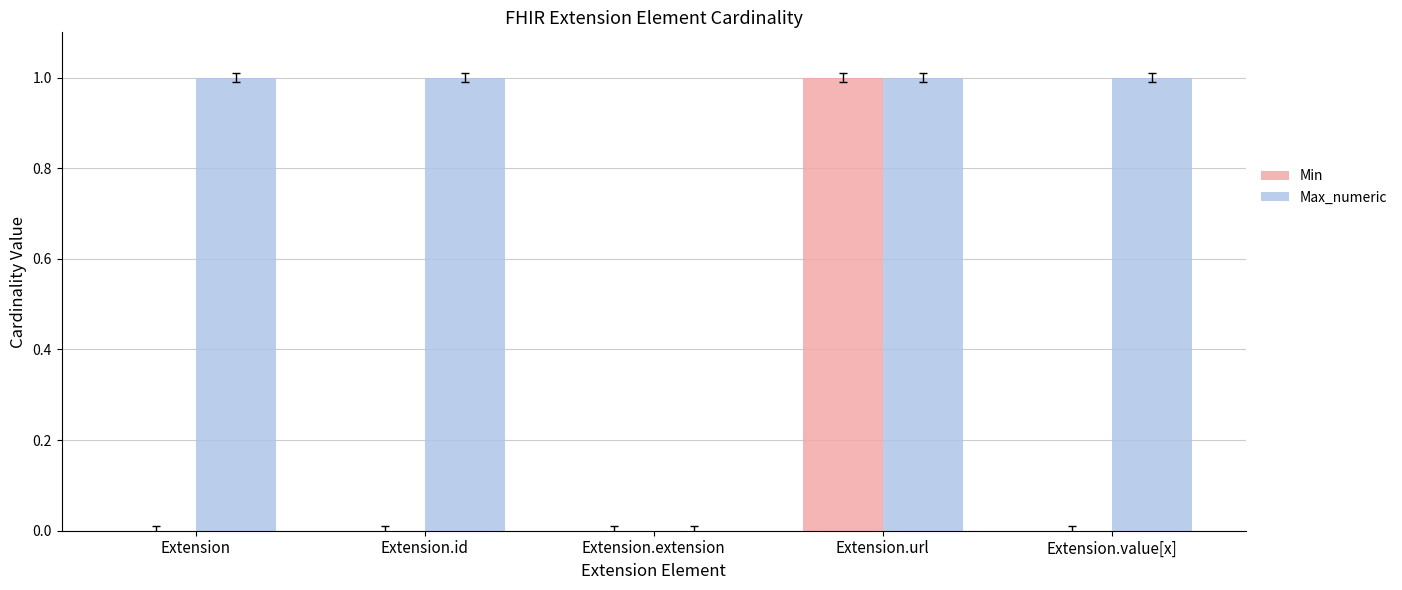

Which series has the largest total across all categories?

Max_numeric